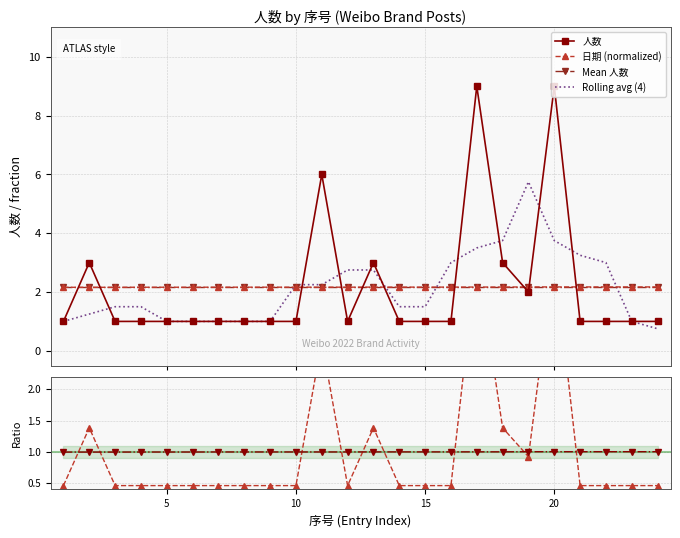

What is the highest value of the Mean 人数 series?

2.2